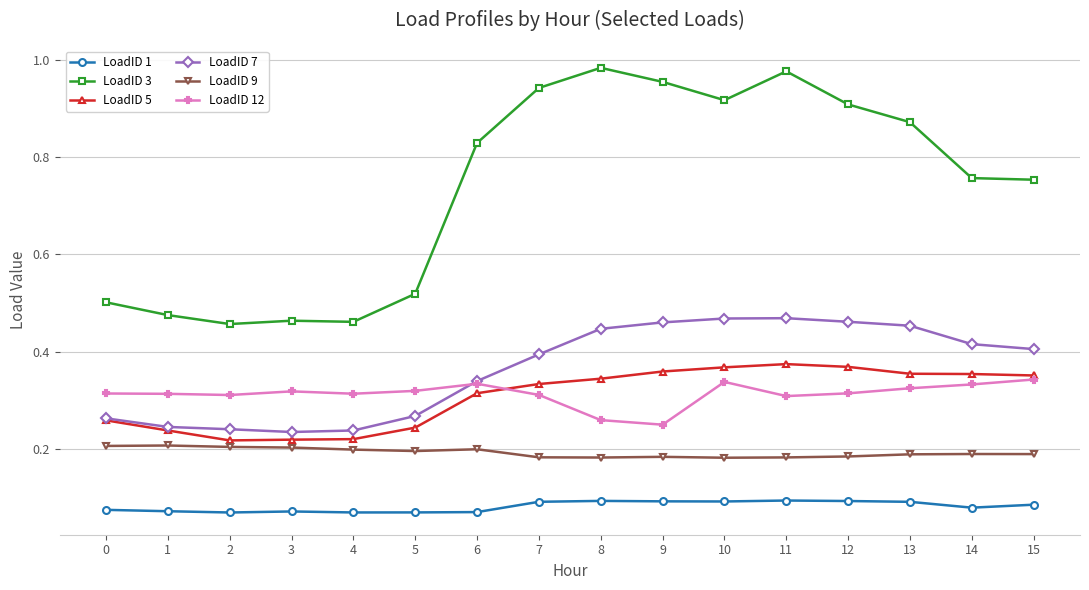

How many lines are shown in the chart?

6